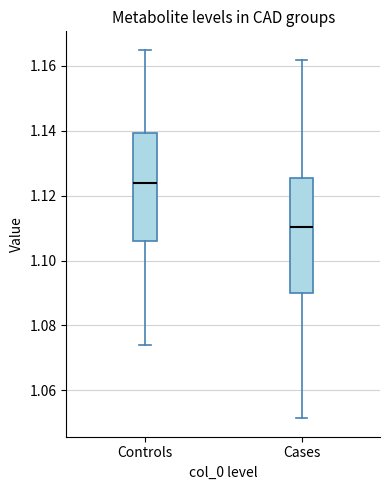

Reading left to right, read every box against the y-axis: the position of its median line, the range the box covers, and the ends of its whiskers. The values are not printed on the chart, so give them approximately, as read against the axis.

Controls: median 1.124, box 1.106 to 1.140, whiskers 1.074 to 1.164
Cases: median 1.110, box 1.090 to 1.126, whiskers 1.052 to 1.162